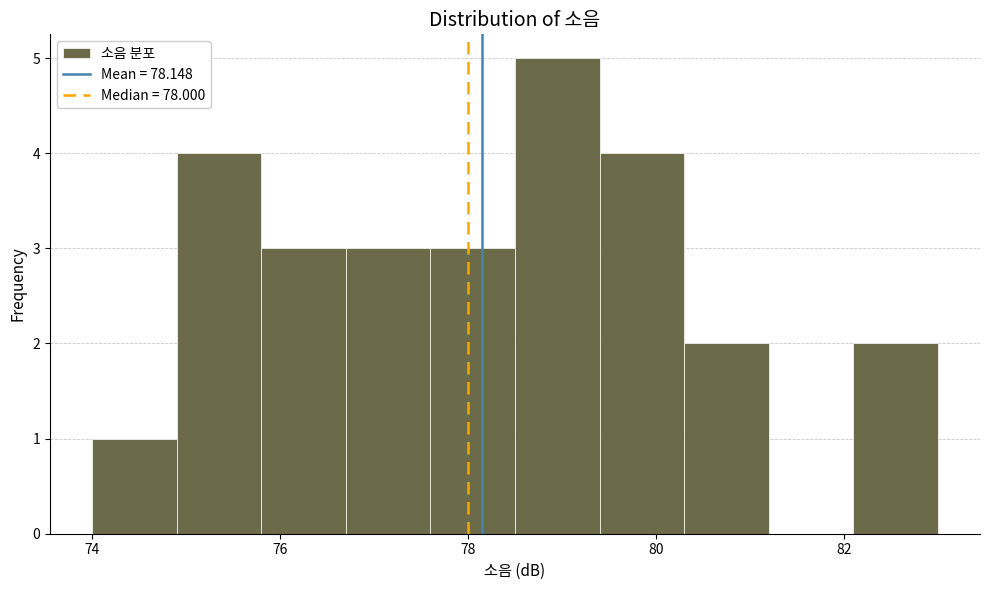

How tall is the bar that spans 79.4 to 80.3 on the x-axis? Neither the bar edges nor the heights are printed on the chart, so give them approximately, as read against the axes.

4